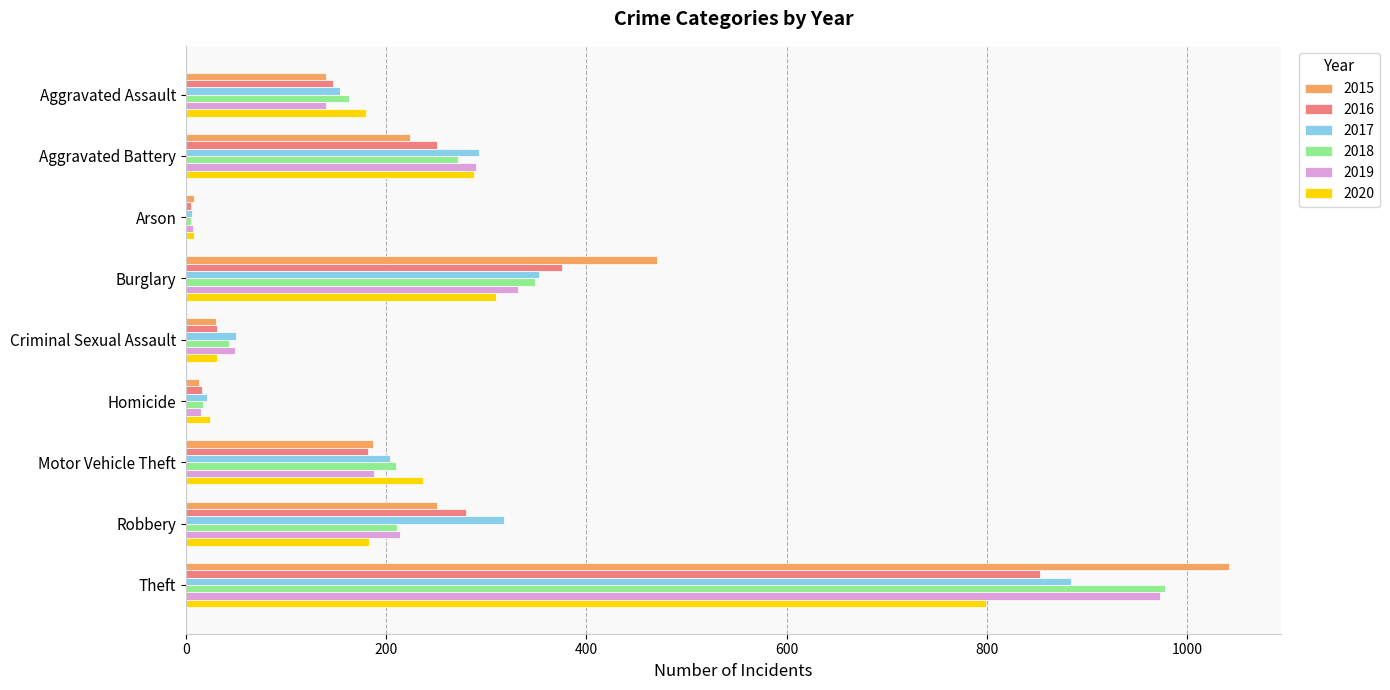

List the labels in order of 2016 value, smallest first.

Arson, Homicide, Criminal Sexual Assault, Aggravated Assault, Motor Vehicle Theft, Aggravated Battery, Robbery, Burglary, Theft